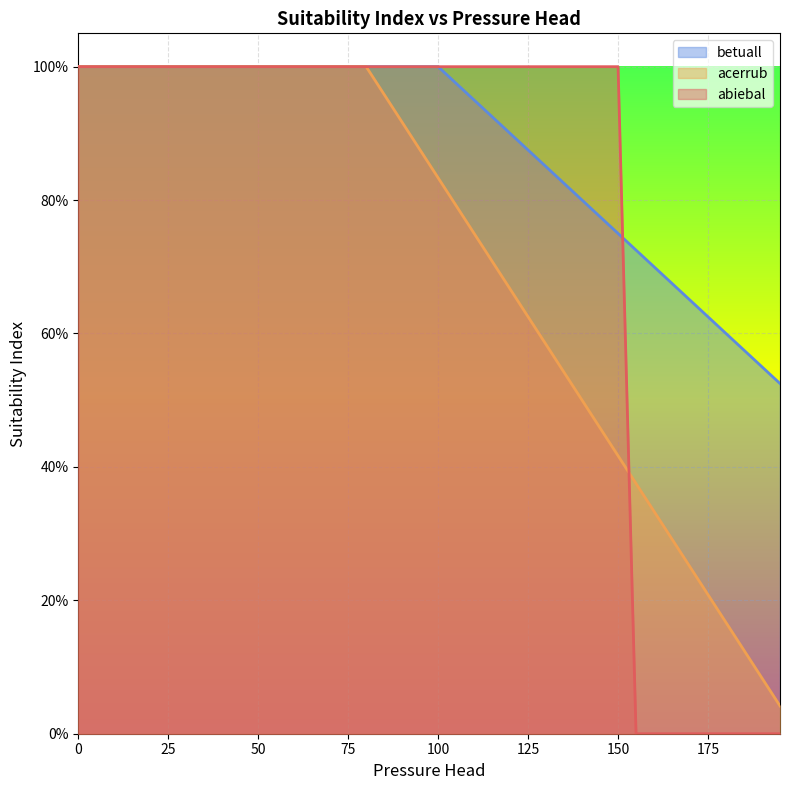

What is the total value across all series at 45?

3.0